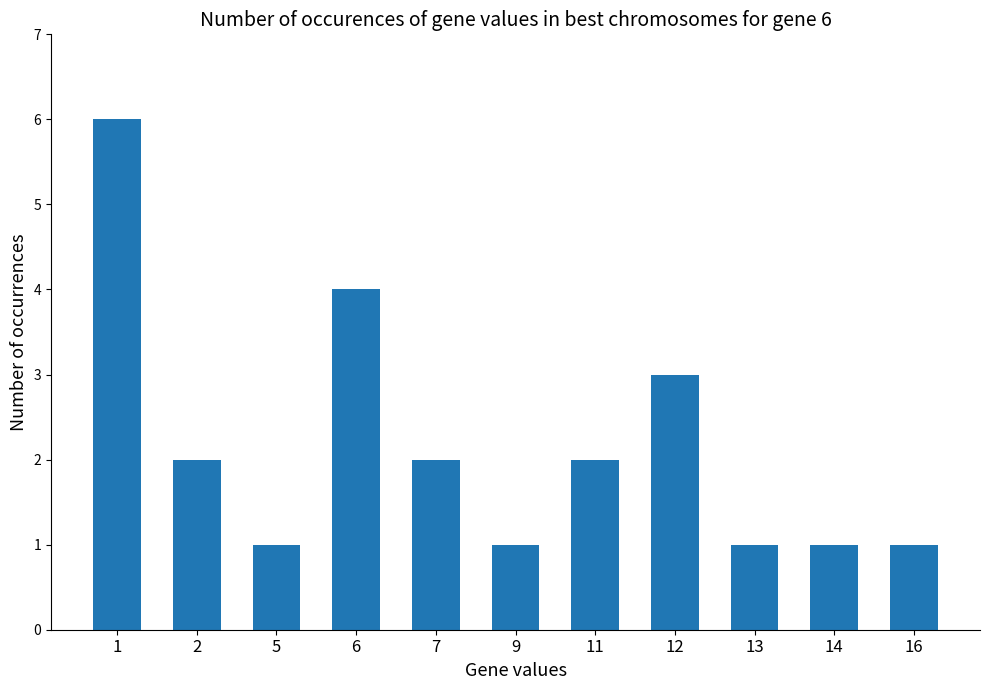

What is the difference between the second highest and second lowest values?

3